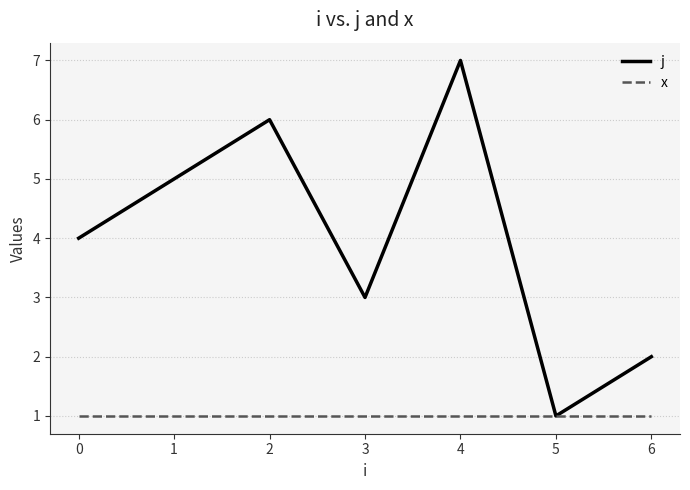

Which series has the largest total across all categories?

j